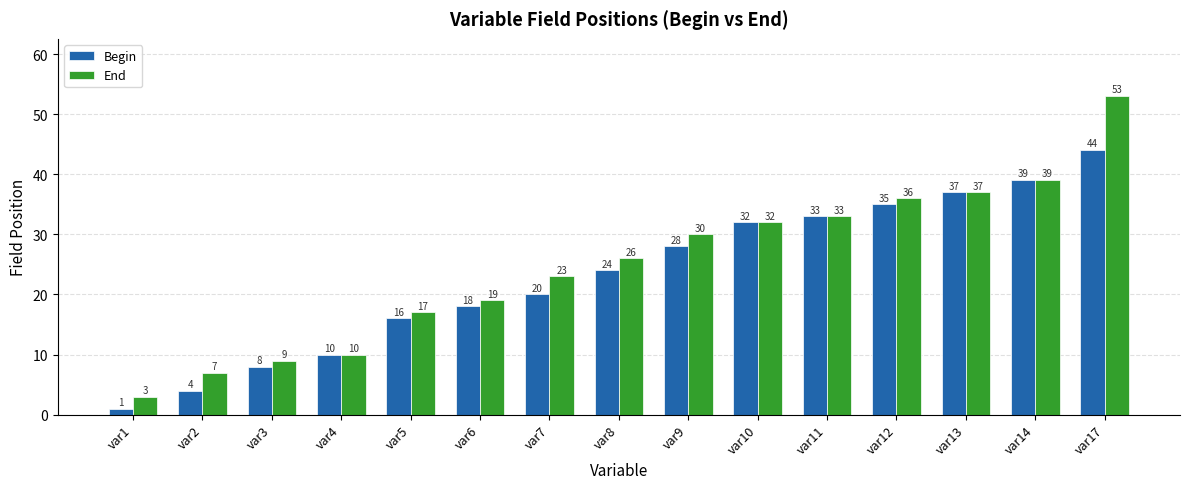

How many data points does each series have?

15